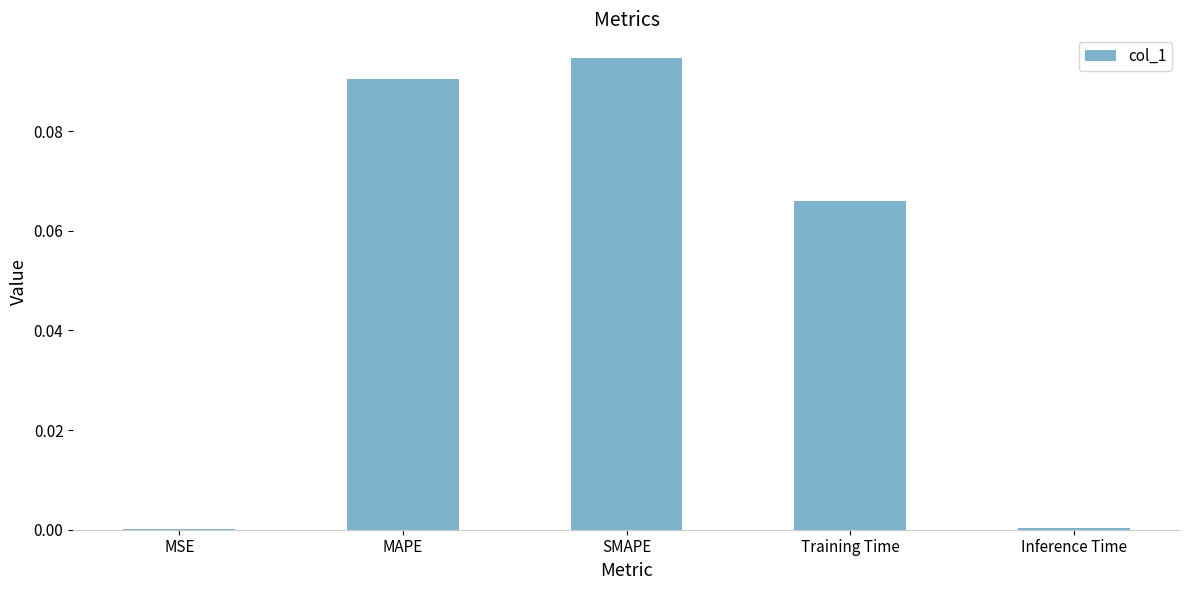

Which has a higher value, SMAPE or Inference Time?

SMAPE